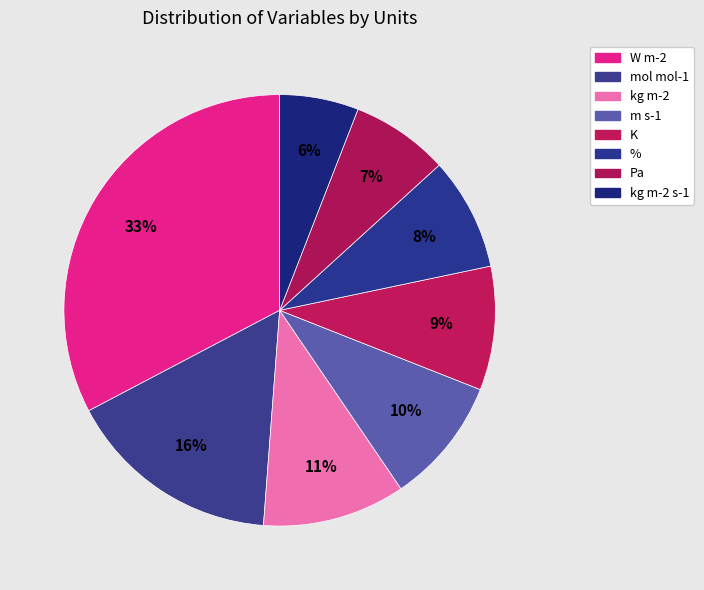

How many segments does this pie chart have?

8